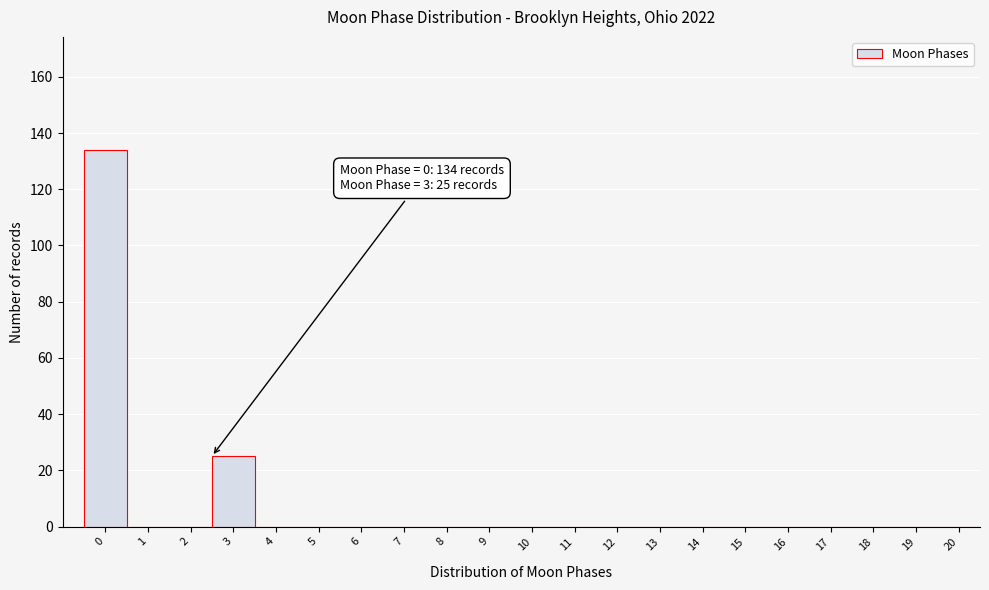

Reading right to left, list all the values displayed in this chart.

20=0	19=0	18=0	17=0	16=0	15=0	14=0	13=0	12=0	11=0	10=0	9=0	8=0	7=0	6=0	5=0	4=0	3=25	2=0	1=0	0=134